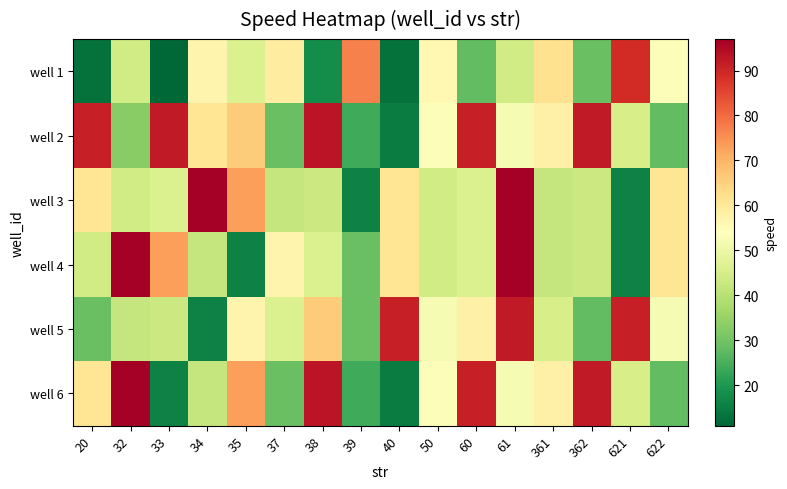

Rank the series by their maximum value, from highest to lowest.

well 3, well 4, well 6, well 2, well 5, well 1